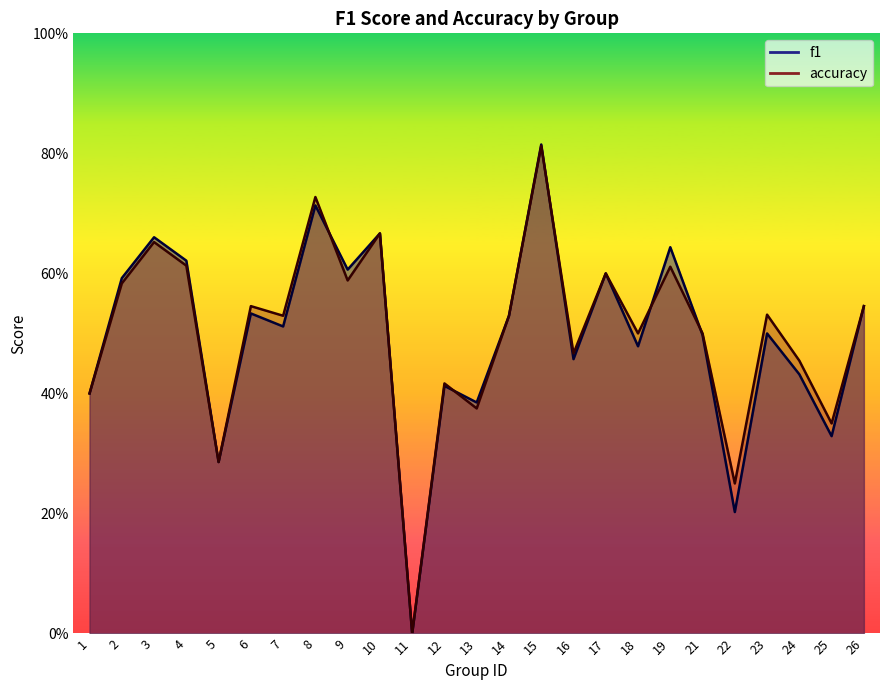

In accuracy, how many points are higher than both neighbors (excluding endpoints)?

9